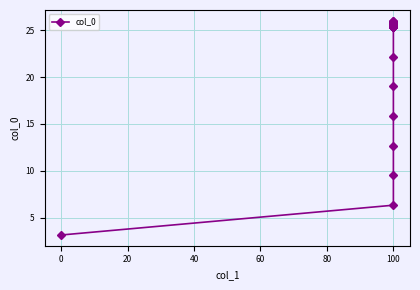

What is the sum of all values?

932.0